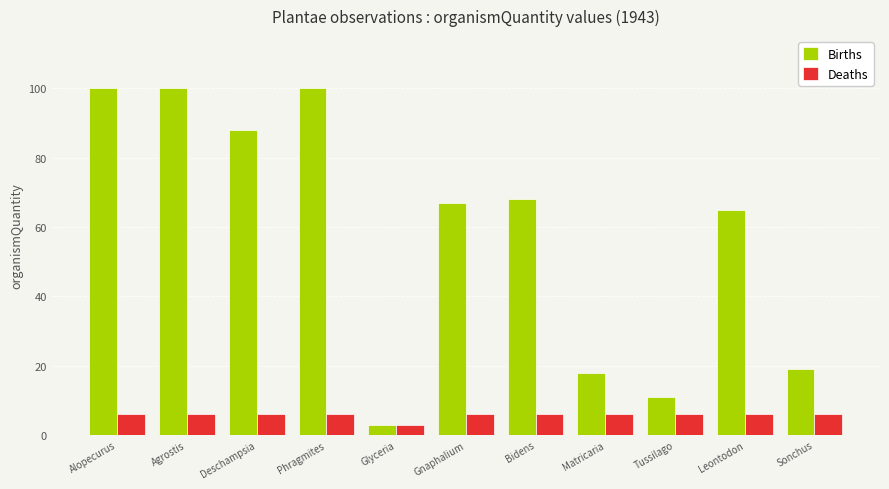

How many Deaths values are between 6 and 7?

10